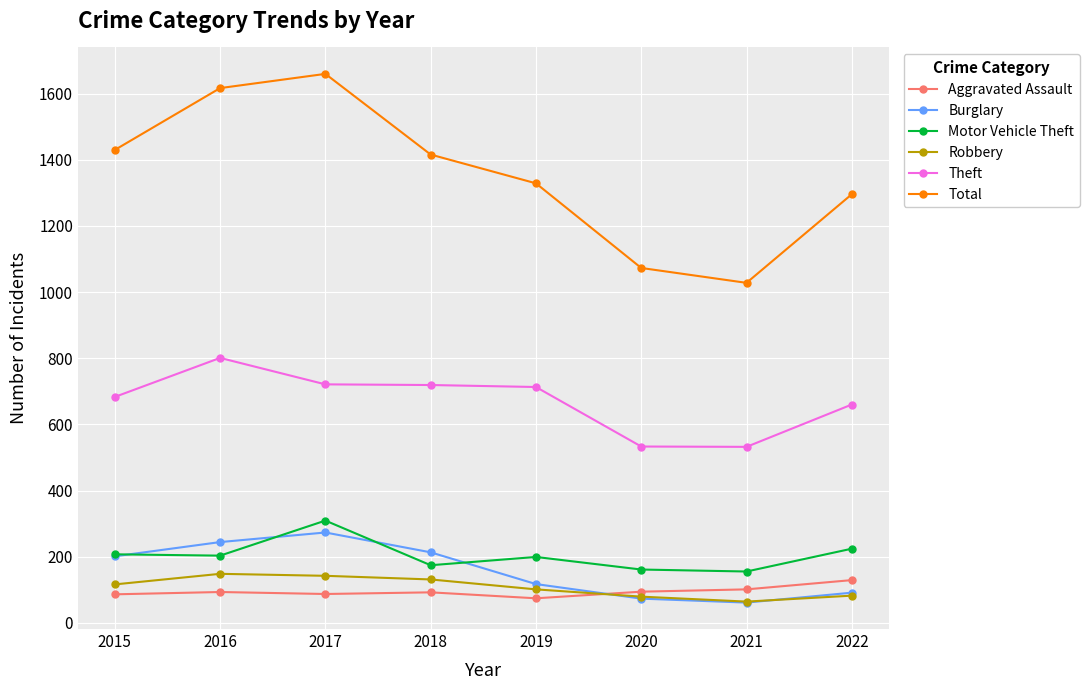

At 2017, list the series in order from smallest to largest.

Aggravated Assault, Robbery, Burglary, Motor Vehicle Theft, Theft, Total